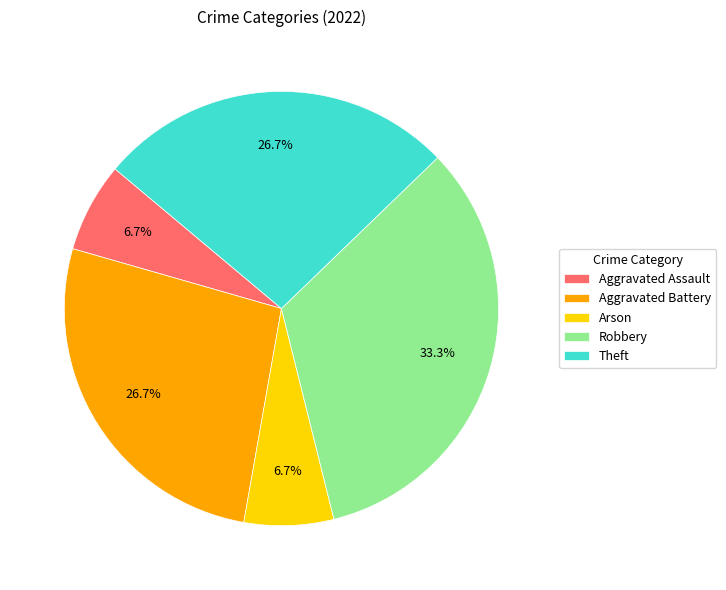

How much of the chart is everything except Theft?

73.3%